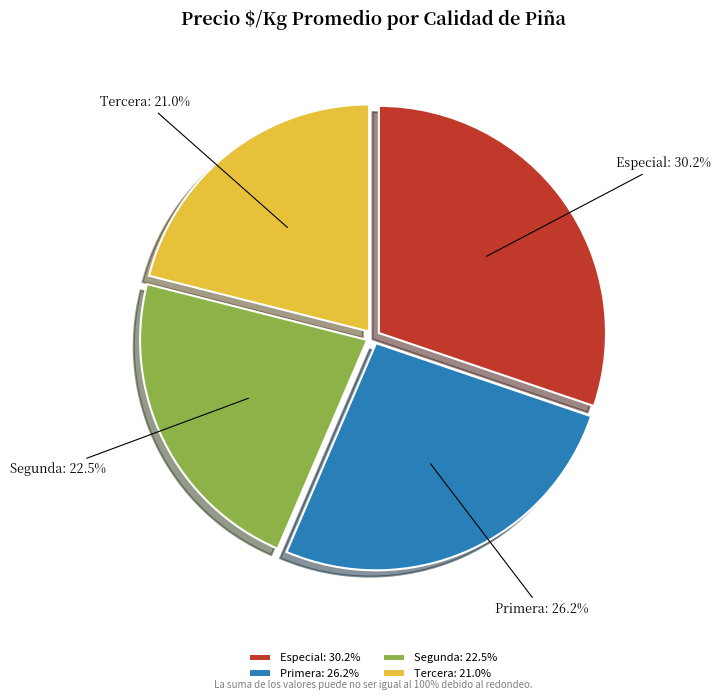

How much of the chart is everything except Segunda?

77.5%